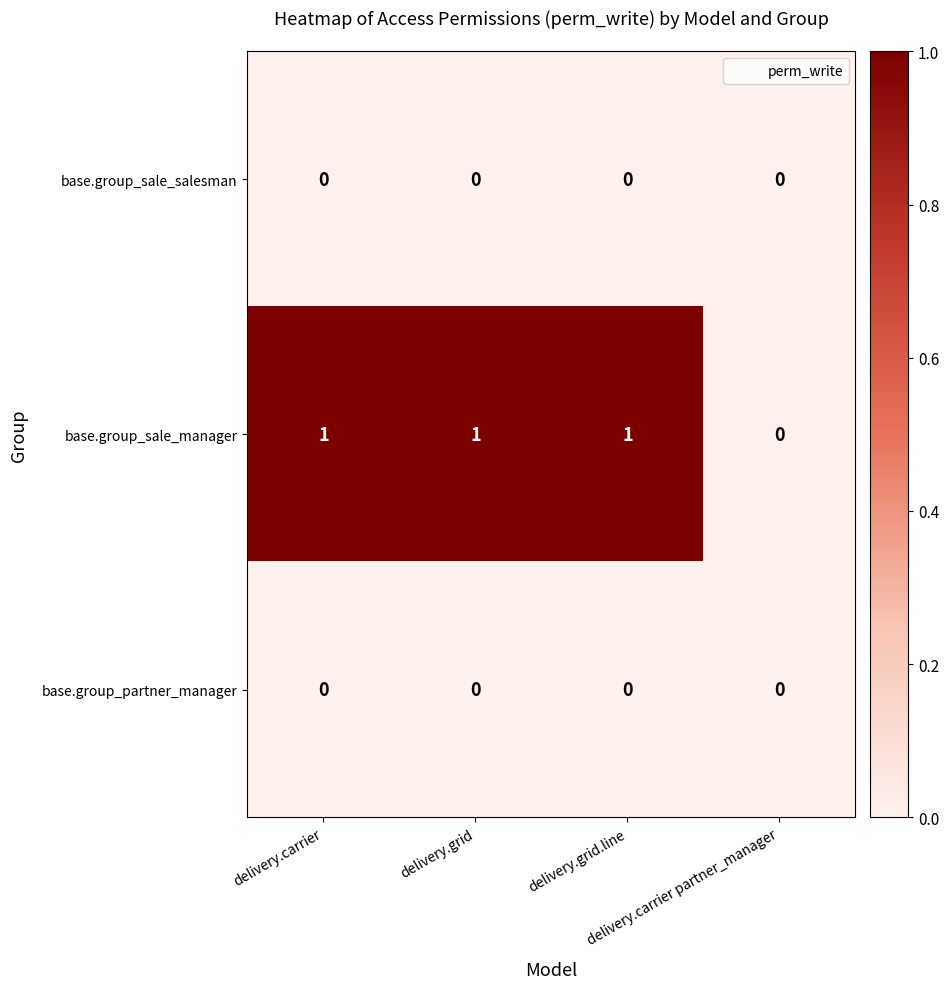

What is the sum of all base.group_sale_manager values?

3